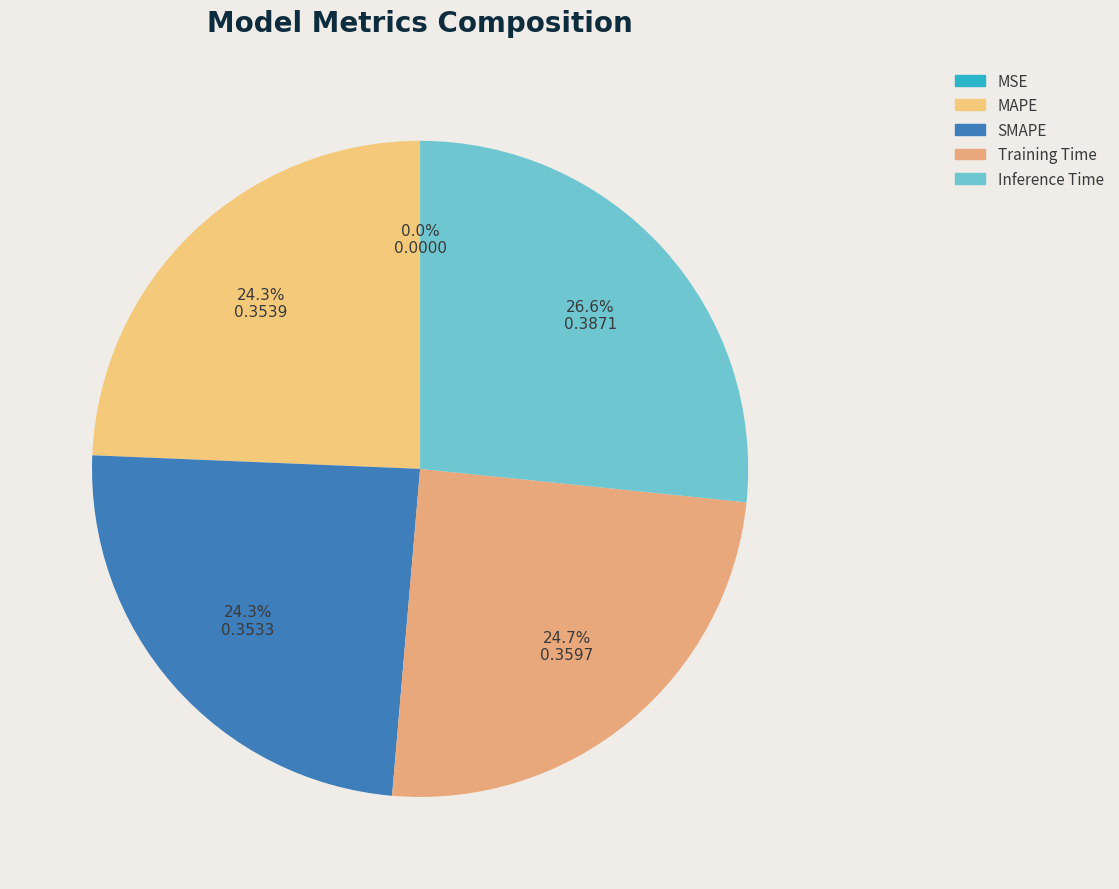

What is the largest slice in the pie chart?

Inference Time